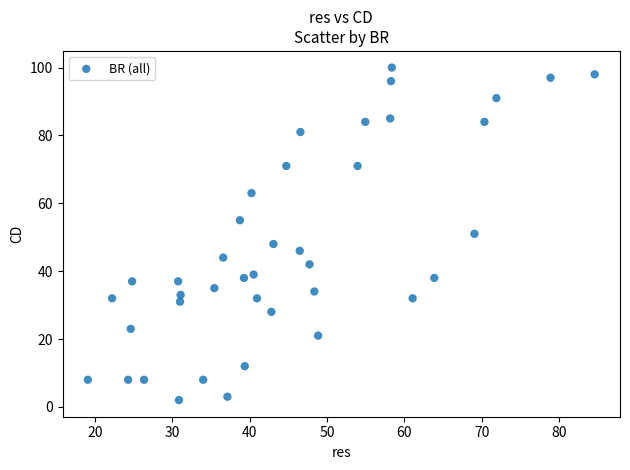

What is the range of Y values (max minus min)?

98